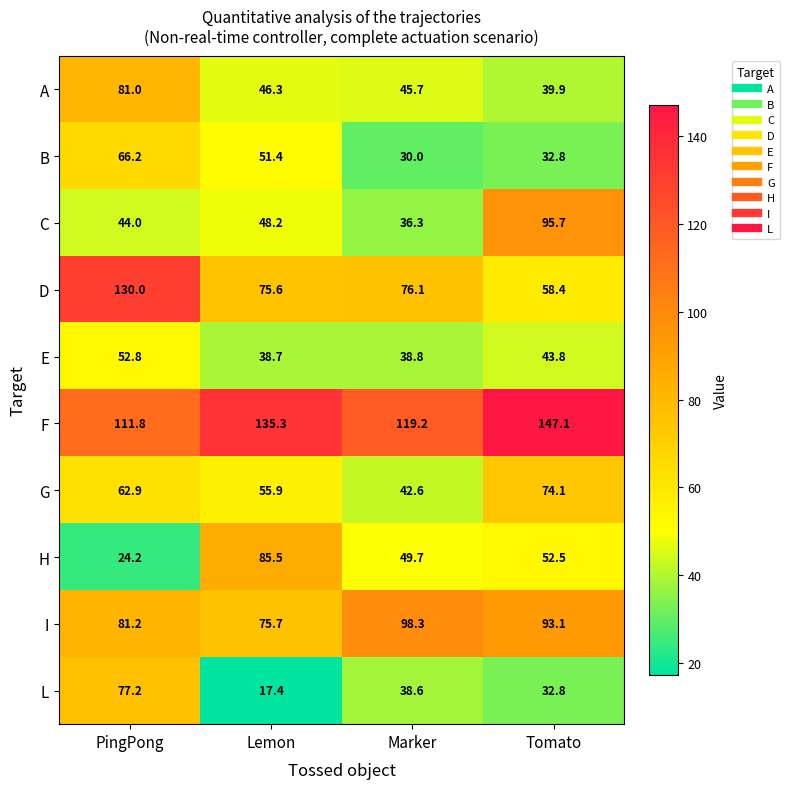

True or false: F has a value of 67.7 at Tomato.

False